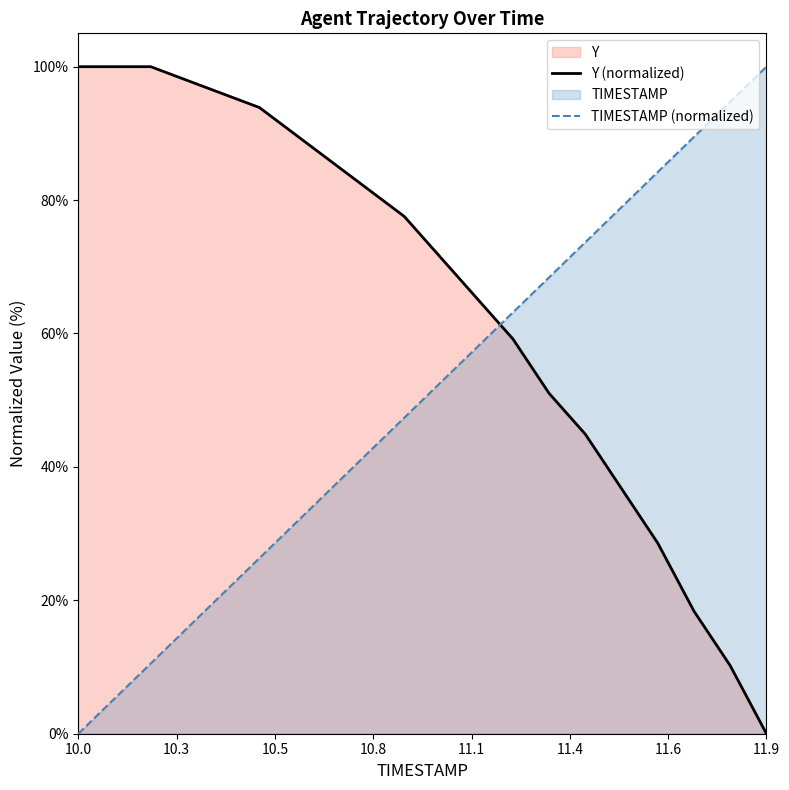

After their last crossing, which series has the higher values: TIMESTAMP (normalized) or Y (normalized)?

TIMESTAMP (normalized)